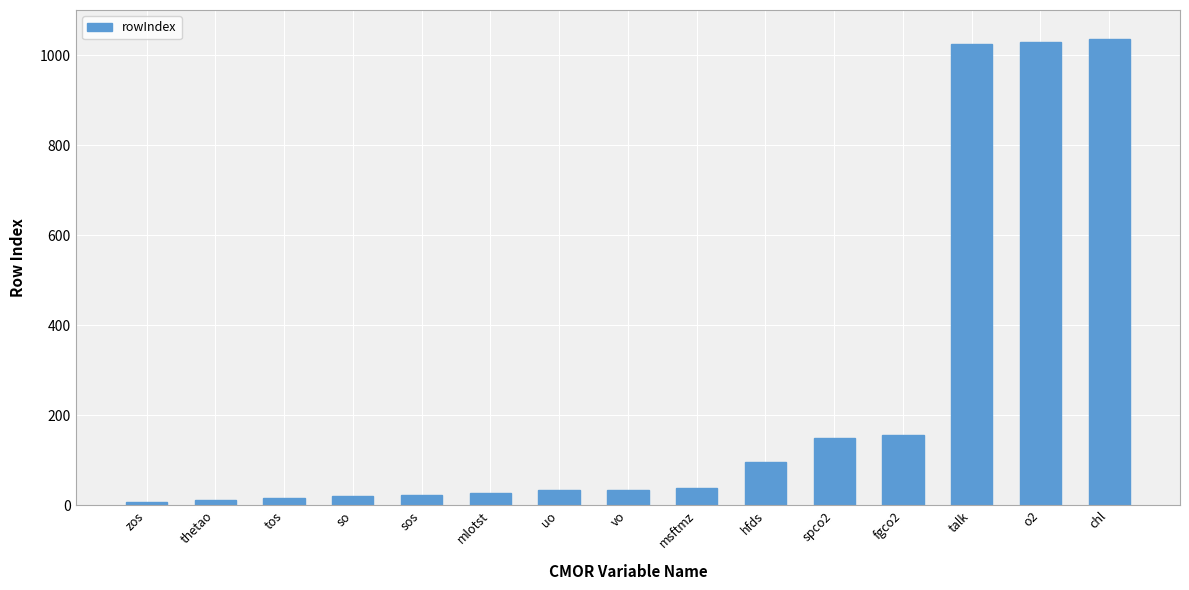

Between tos and spco2, which is larger?

spco2